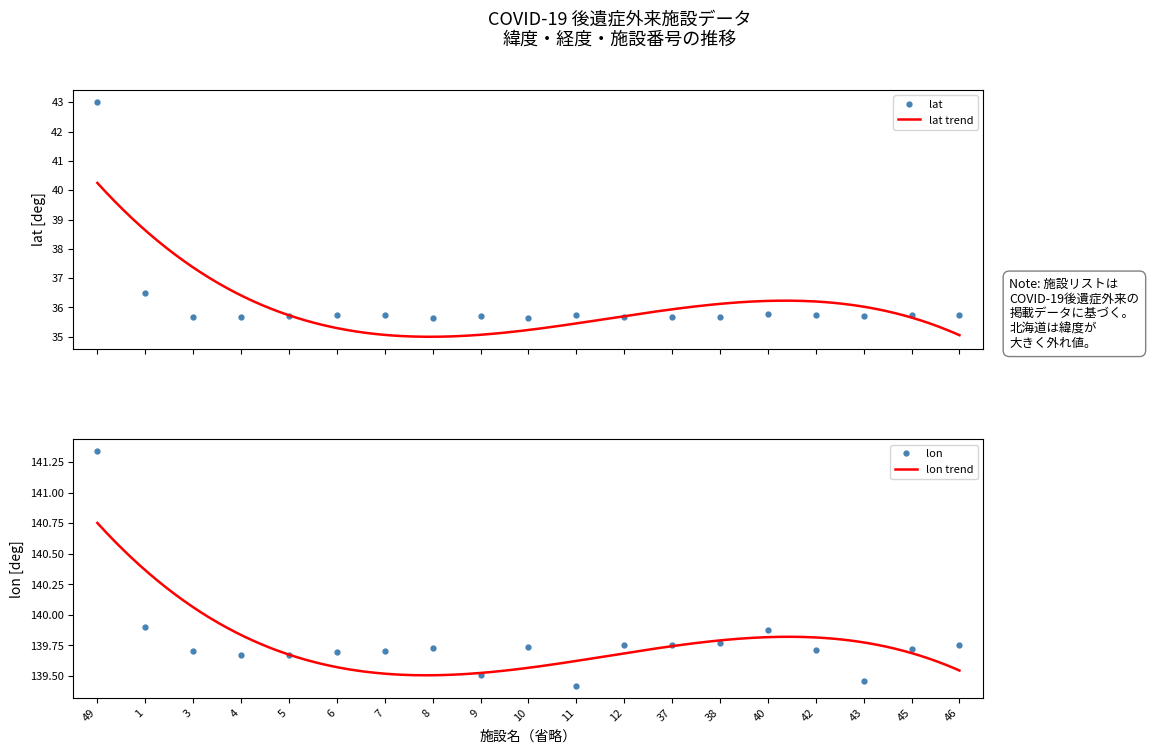

Which series has the widest spread of values?

lat